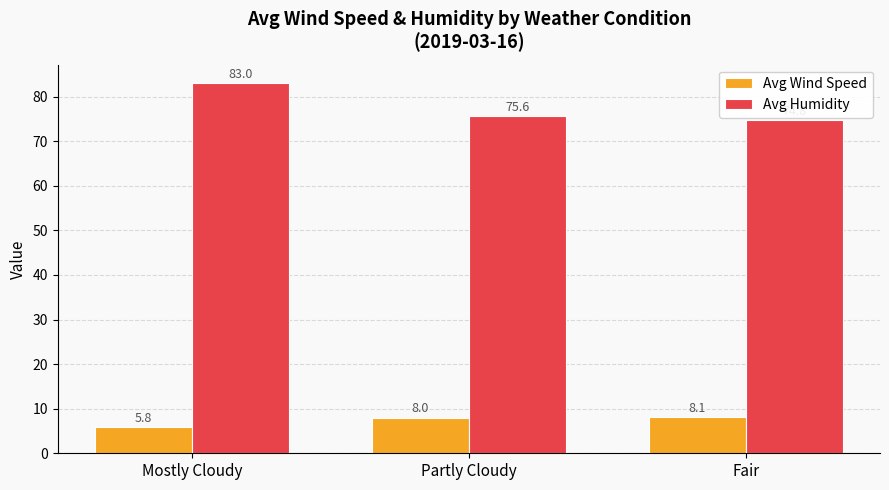

How many values in the Avg Humidity series exceed 75?

2